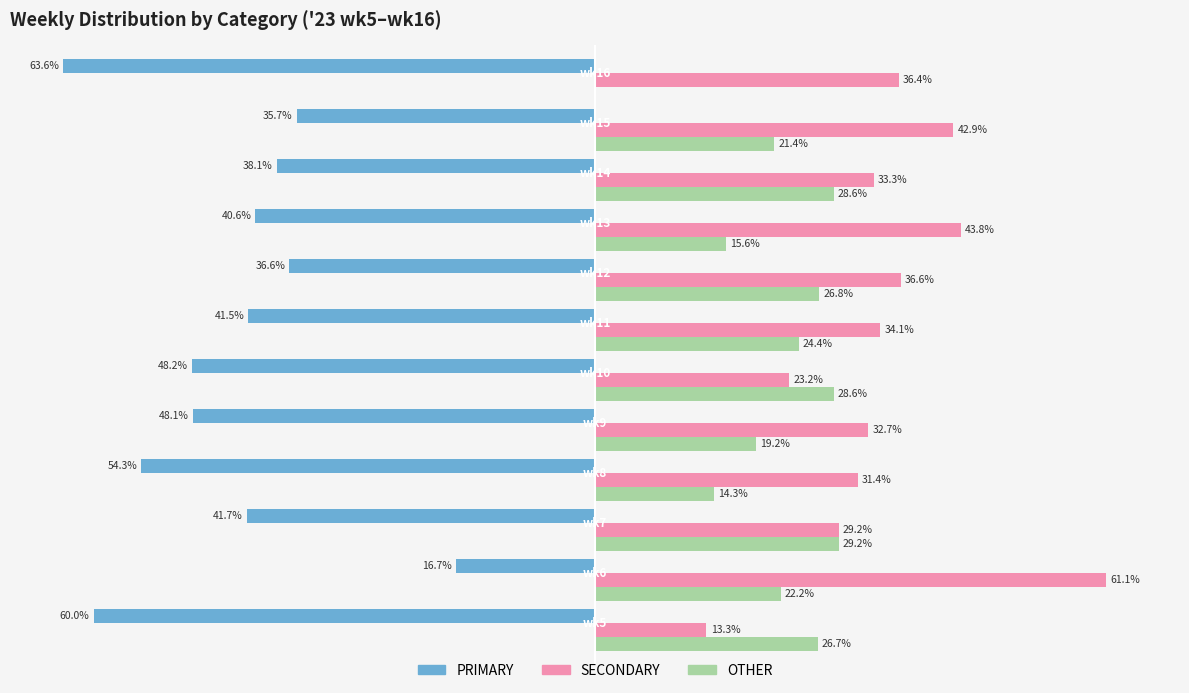

What are all the series names shown in the legend?

PRIMARY, SECONDARY, OTHER